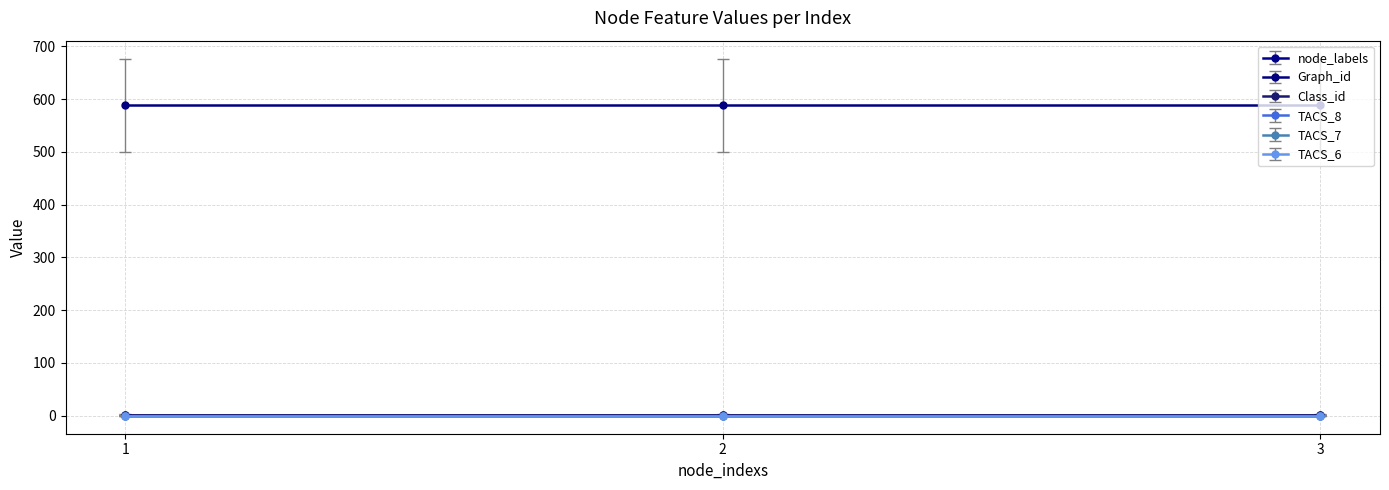

List the labels in order of TACS_7 value, largest first.

0, 1, 2